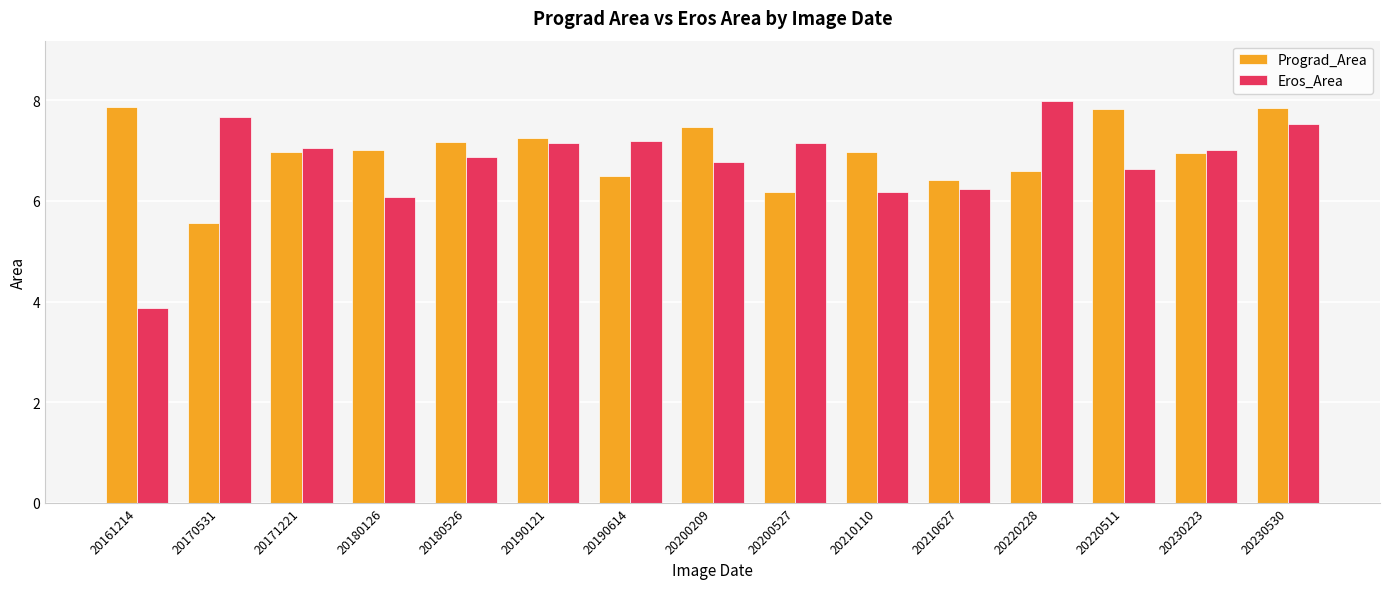

What is the lowest value of the Prograd_Area series?

5.6